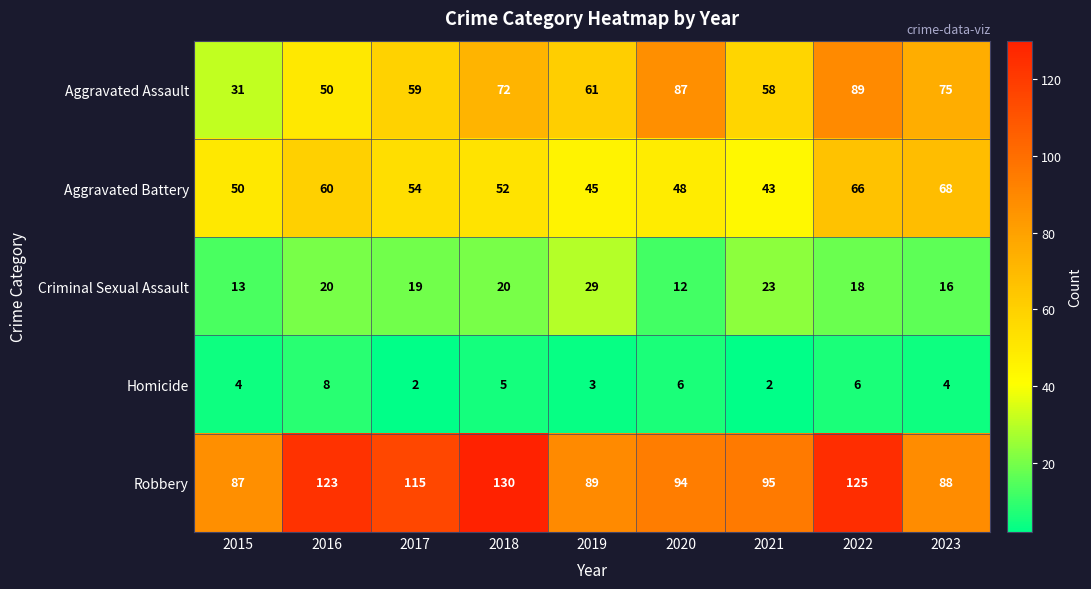

True or false: Criminal Sexual Assault has a value of 12 at 2020.

True